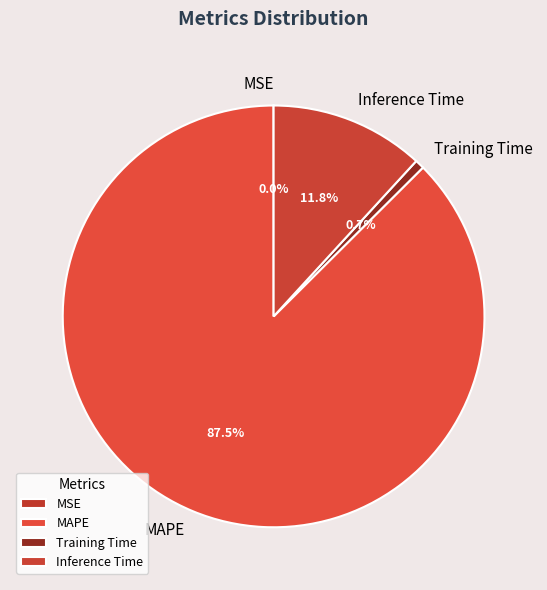

Do Inference Time and Training Time together represent more than half of the pie?

No